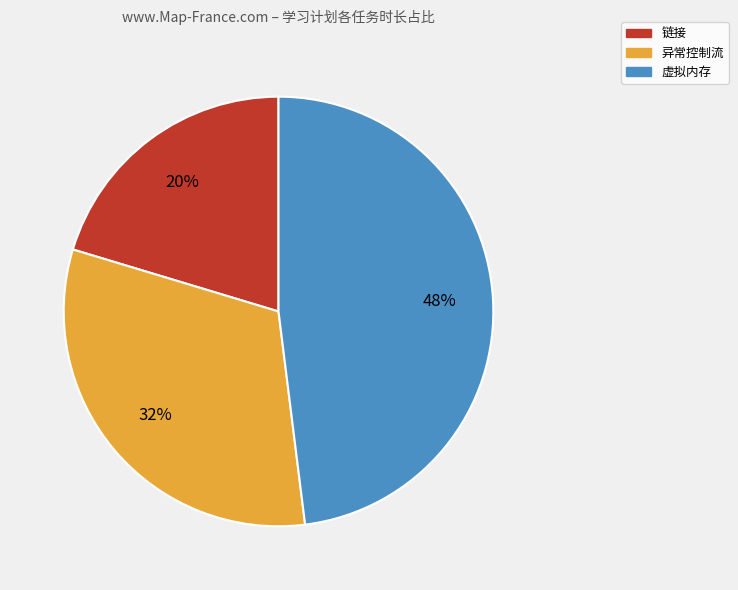

To the nearest percent, what percentage of the pie is 虚拟内存?

48%